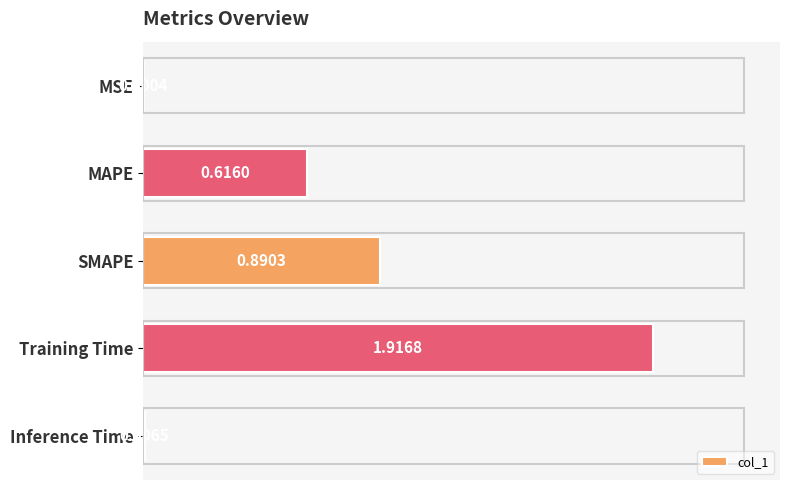

Are the bars horizontal?

Yes